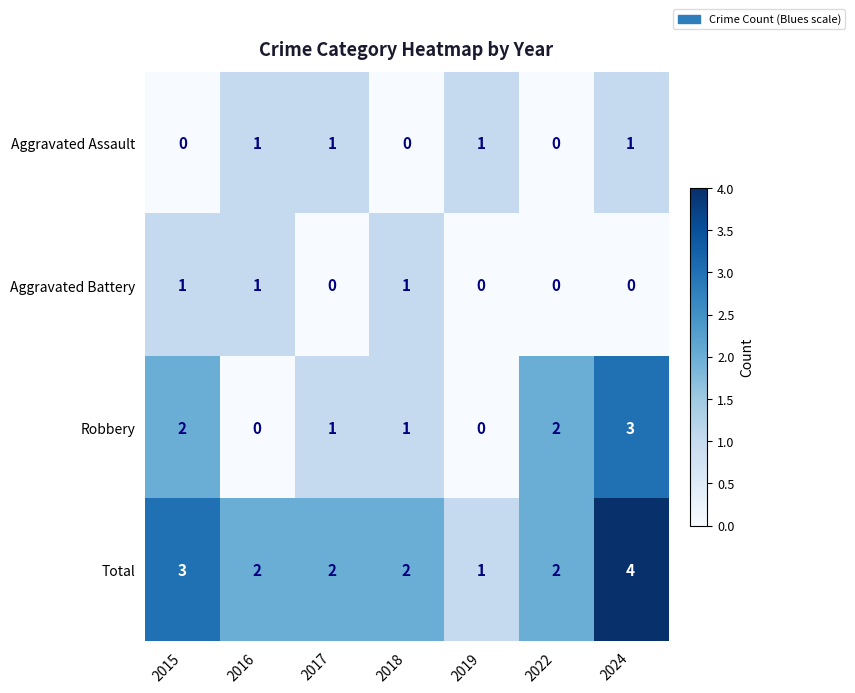

Is the value of Robbery at 2024 greater than the value of Aggravated Battery at 2019?

Yes